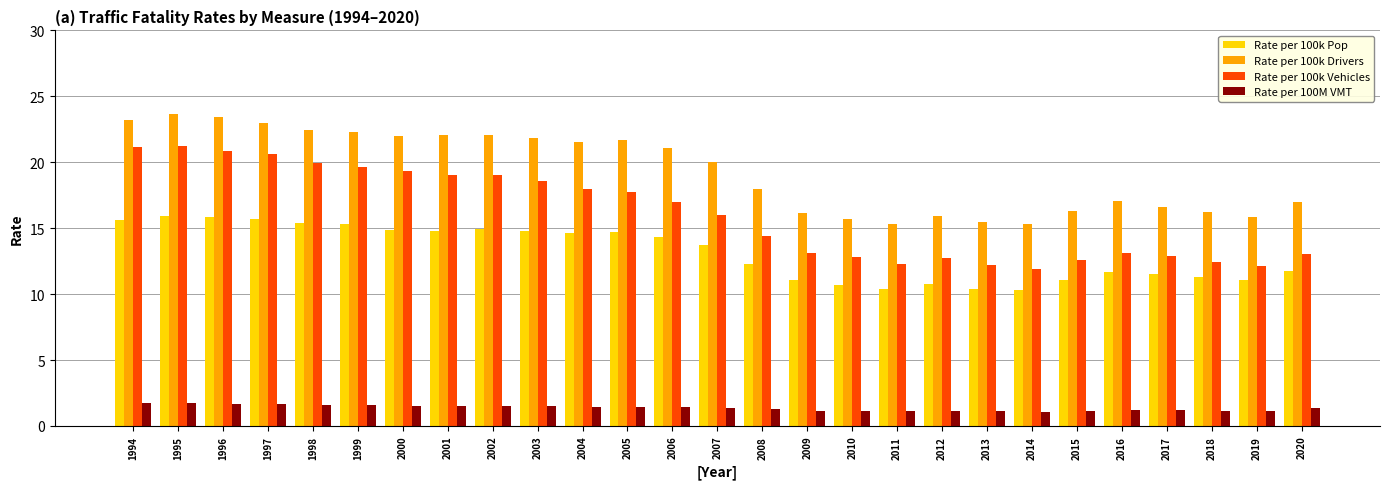

Rank the series by their maximum value, from lowest to highest.

Rate per 100M VMT, Rate per 100k Pop, Rate per 100k Vehicles, Rate per 100k Drivers